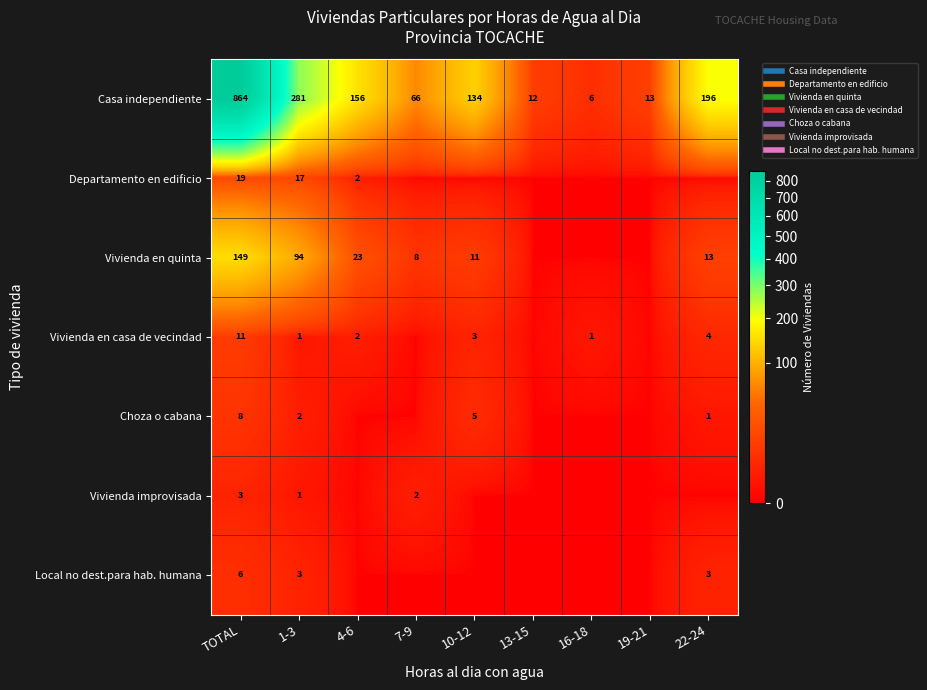

True or false: Casa independiente has a value of 281 at 1-3.

True